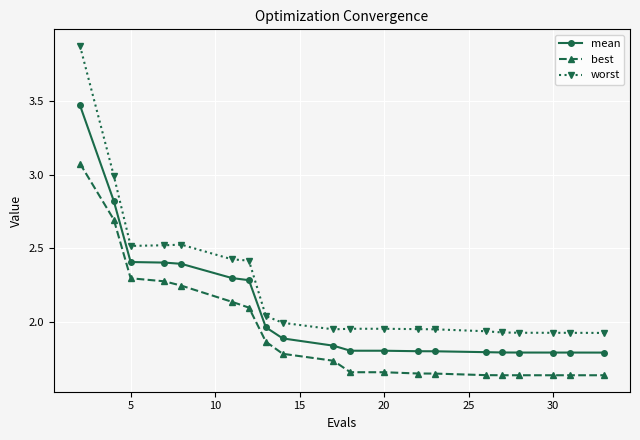

In best, how many points are higher than both neighbors (excluding endpoints)?

1